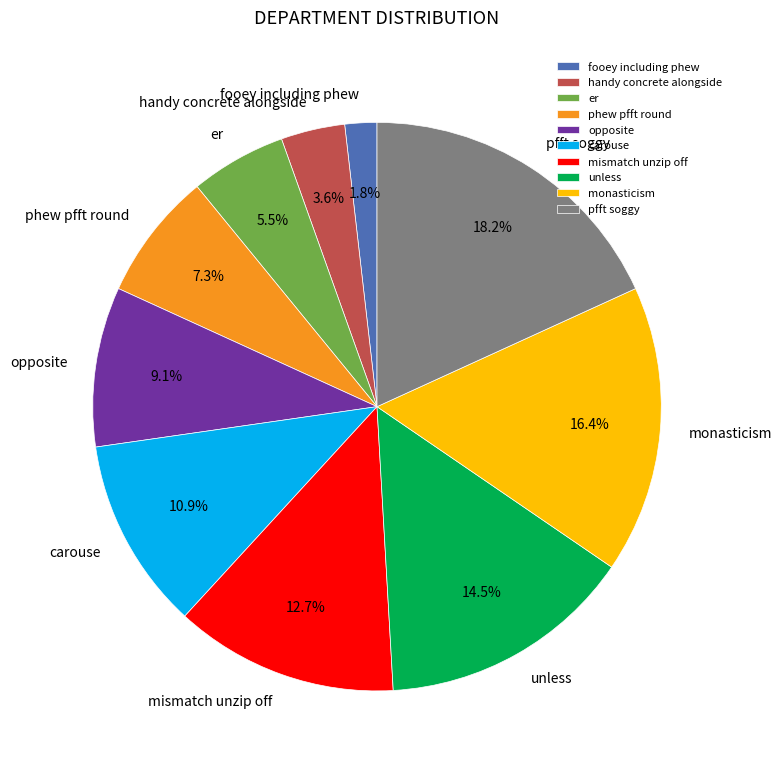

Combined, do handy concrete alongside and carouse account for over 50%?

No